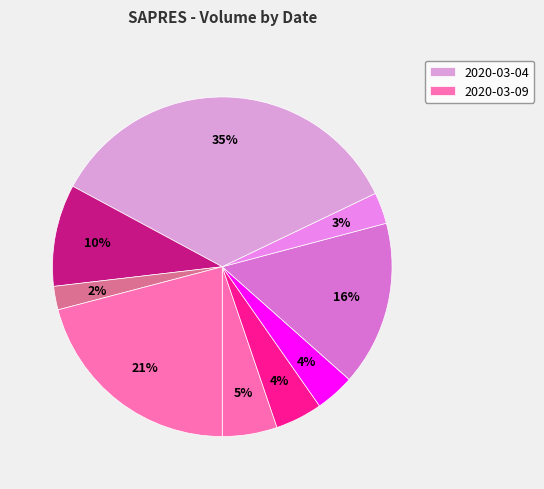

How many slices are in this pie chart?

9